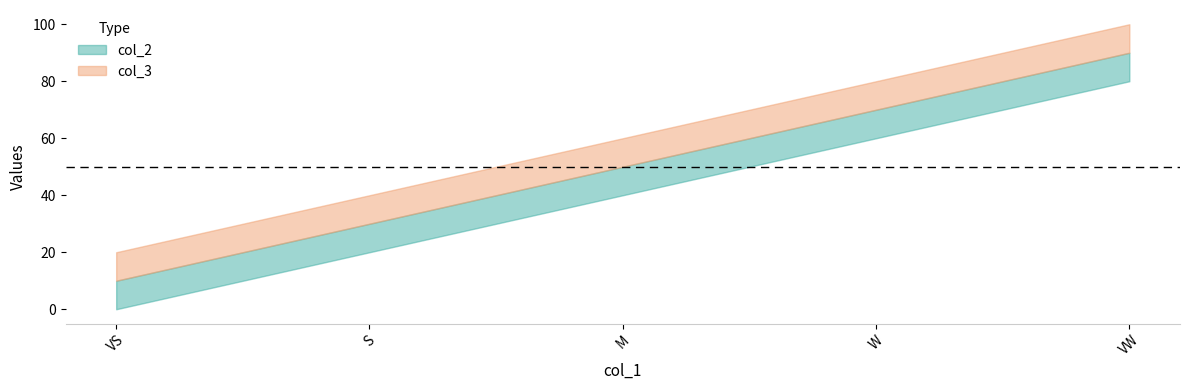

Where does the col_3 series first go above 60?

W